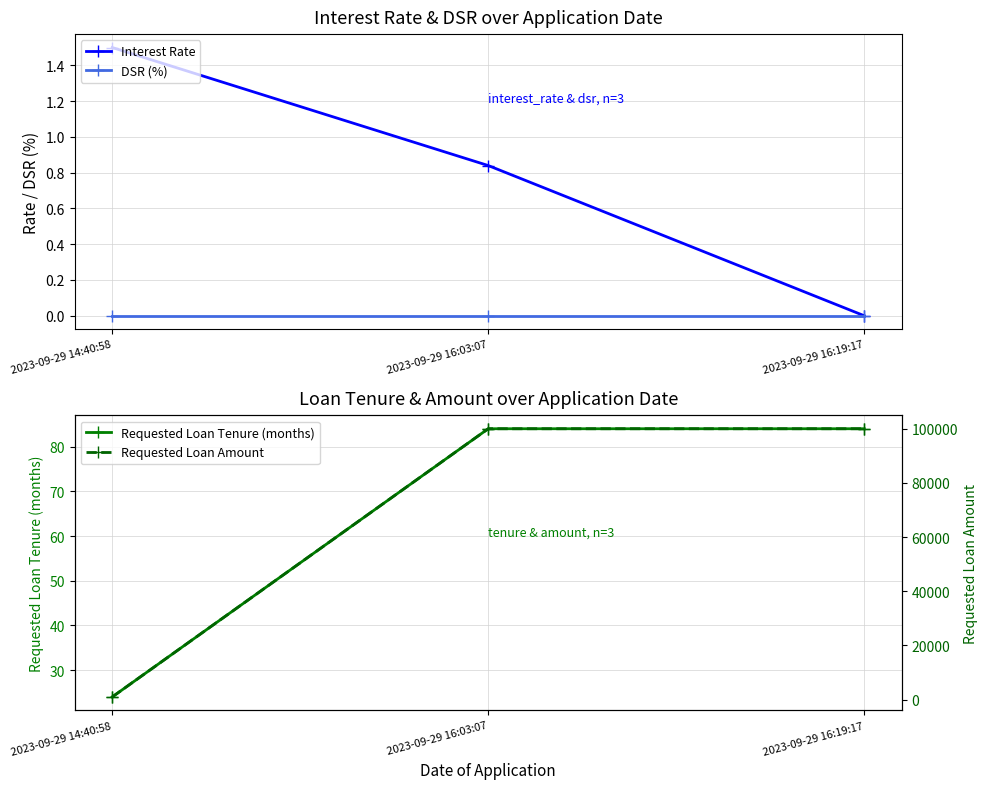

How many Requested Loan Amount values are between 1000 and 100000?

3